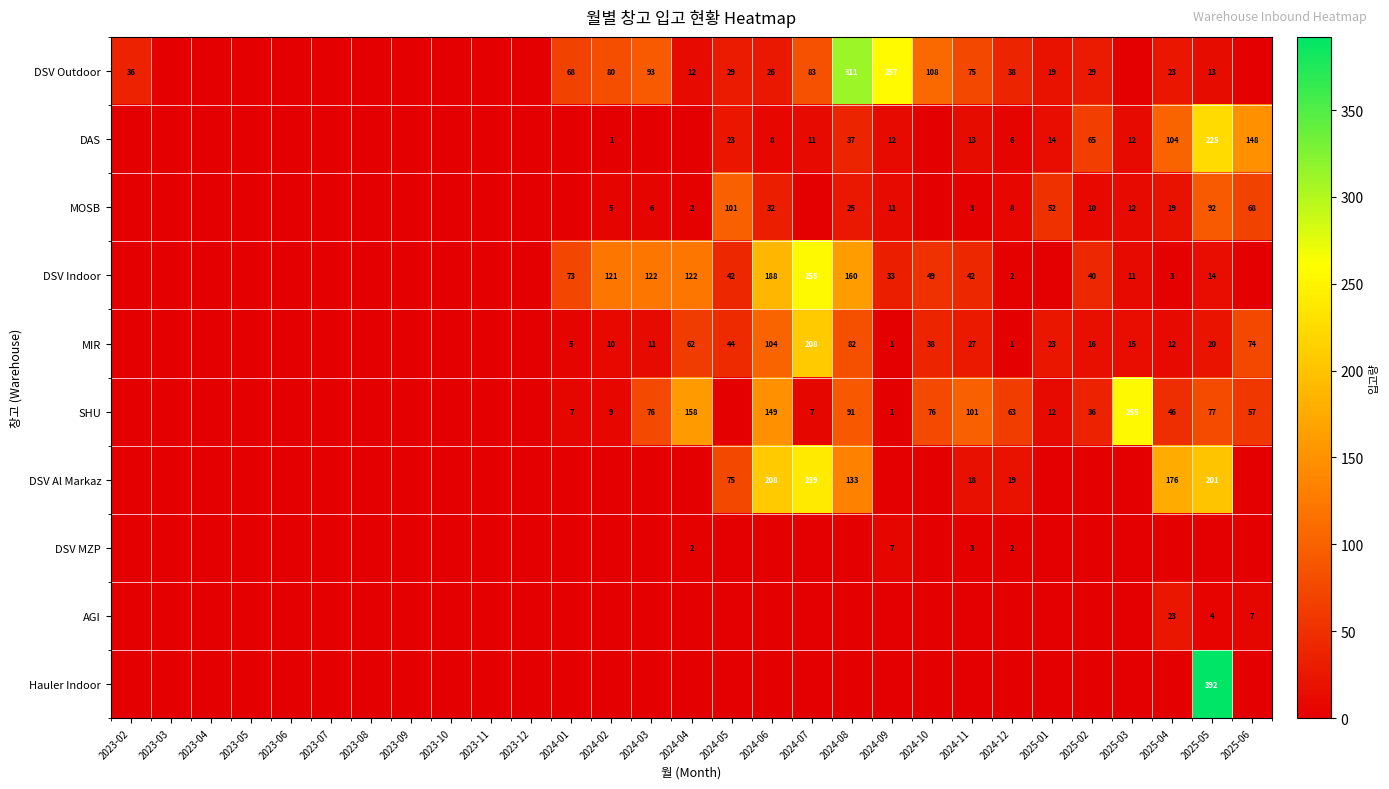

What is the spread (max minus min) of values at 2024-02?

121